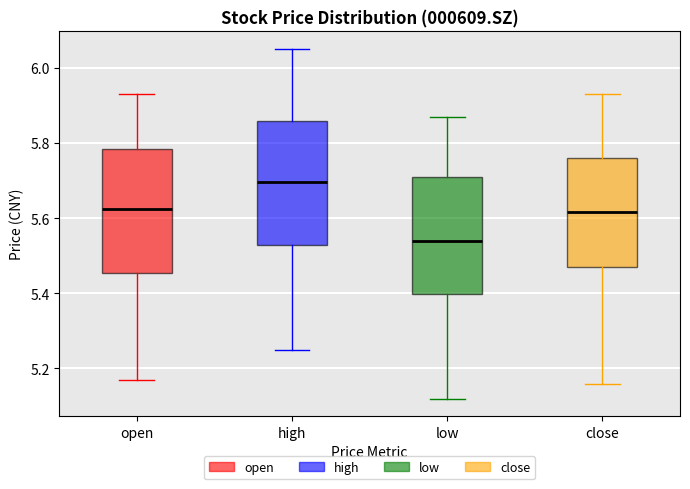

Where does the lower whisker of the box for high end on the y-axis? The values are not printed on the chart, so give them approximately, as read against the axis.

5.26